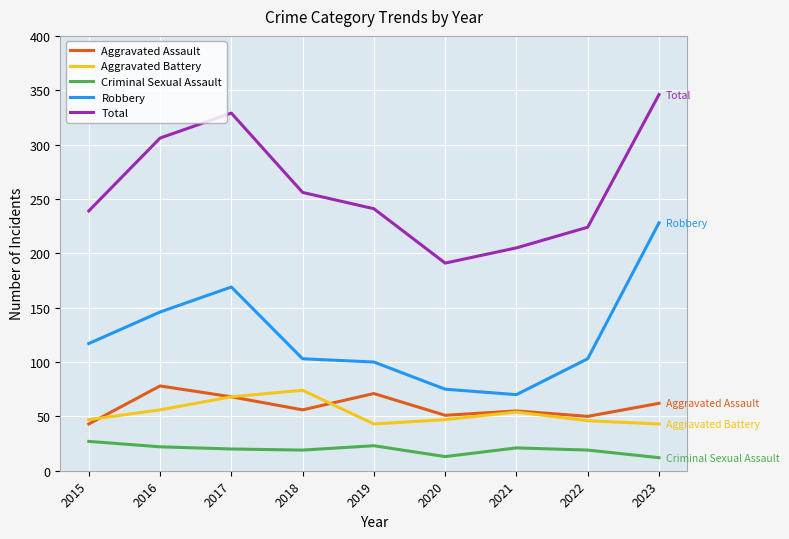

At which label is Robbery closest to 149?

2016